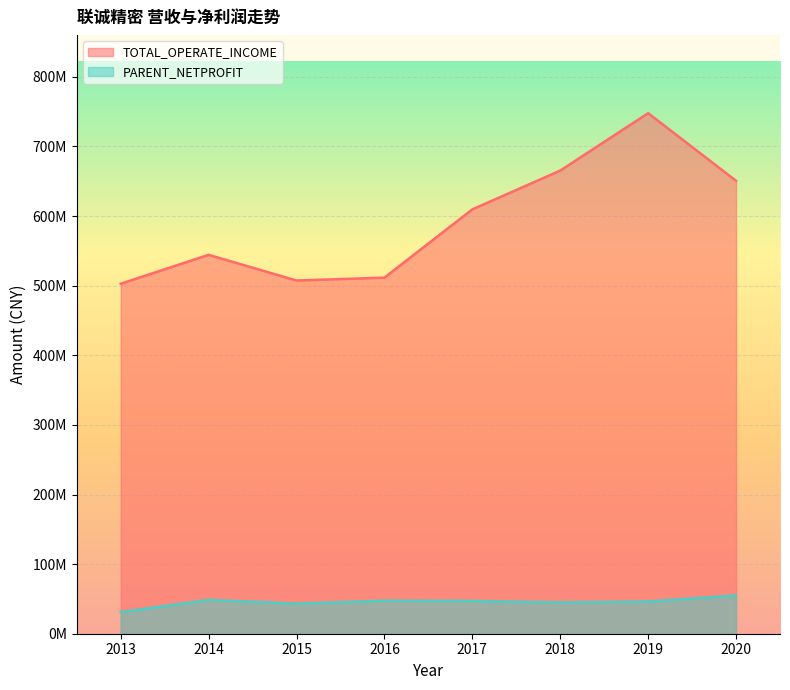

Rank the categories by TOTAL_OPERATE_INCOME value from lowest to highest.

2013, 2015, 2016, 2014, 2017, 2020, 2018, 2019